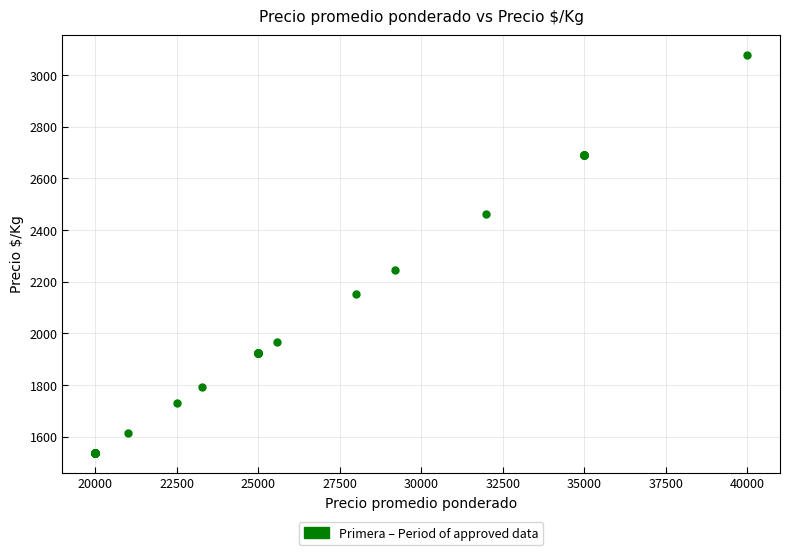

What Y value in the scatter plot is closest to 2307?

2246